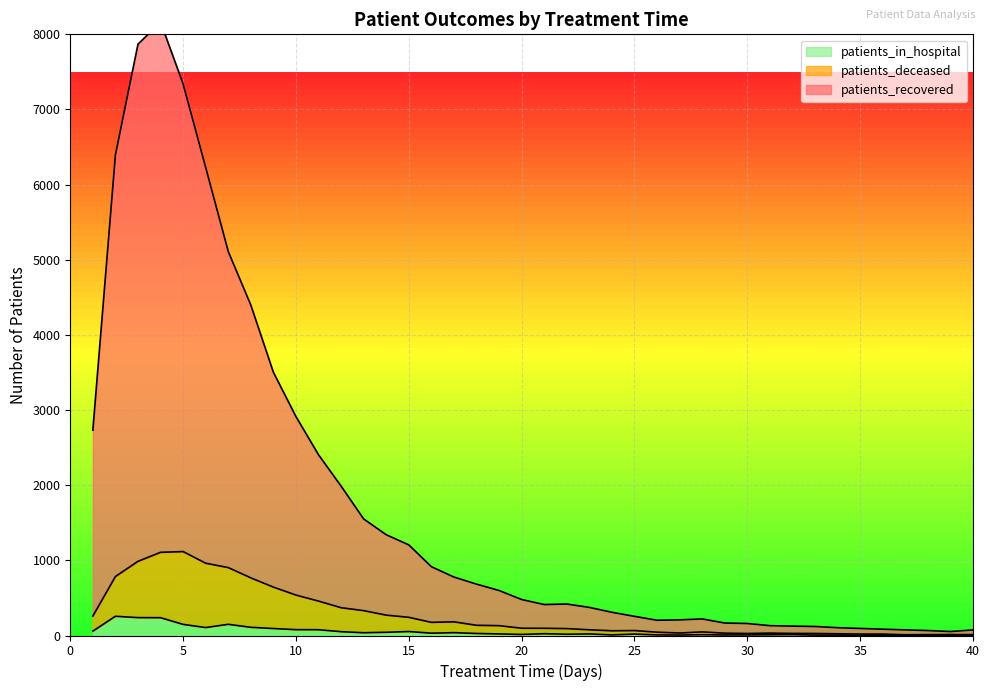

At which label is patients_deceased closest to 563?

10